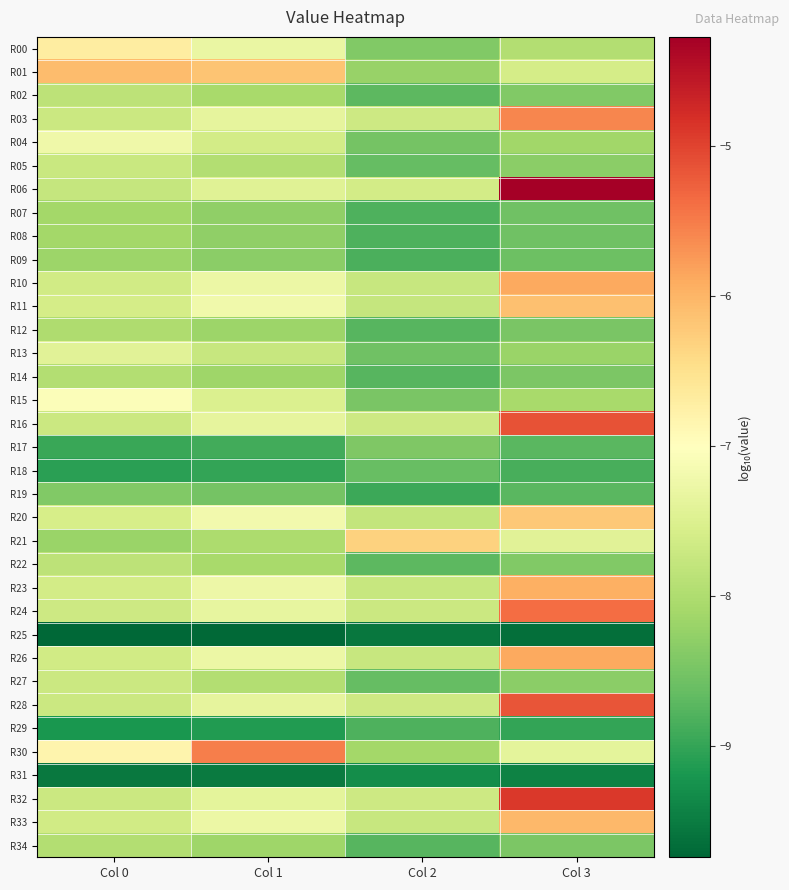

Count the number of data series in this chart.

35